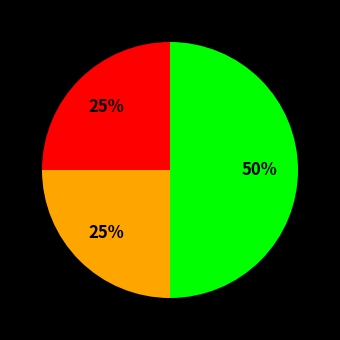

How many slices are in this pie chart?

3